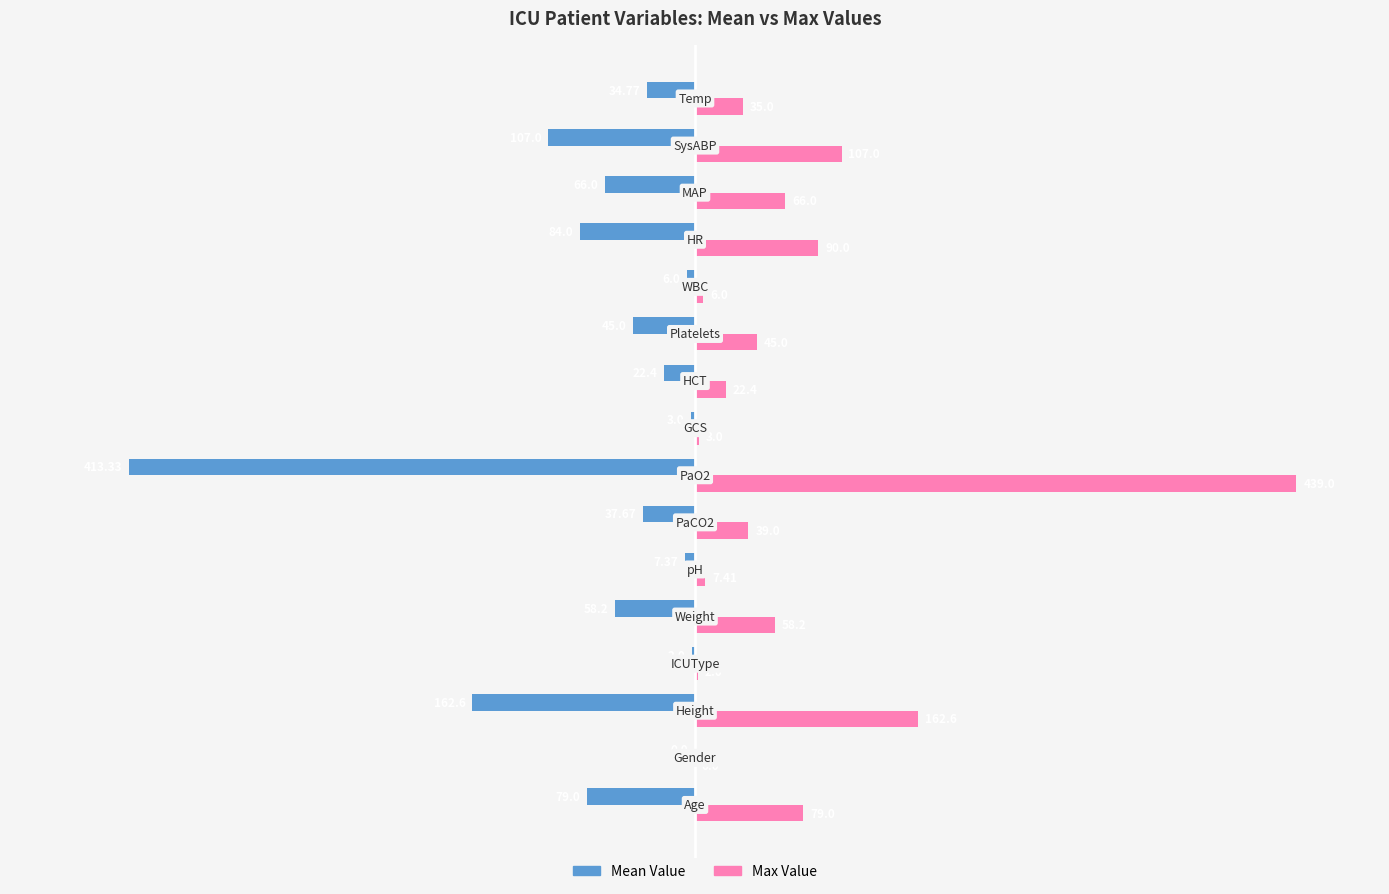

Which series has the largest total across all categories?

Max Value